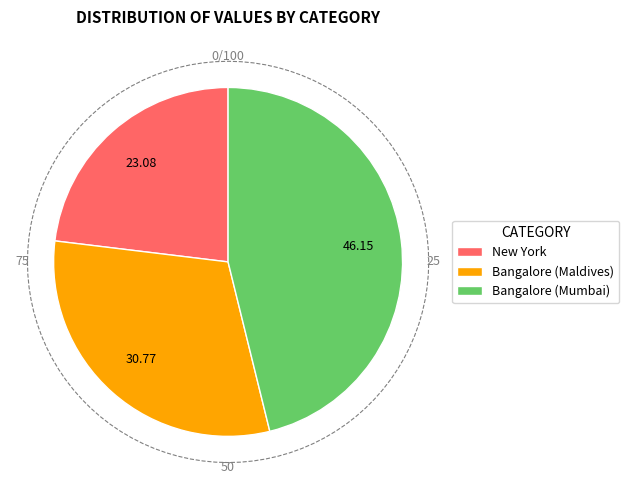

Which slice is the smallest?

New York